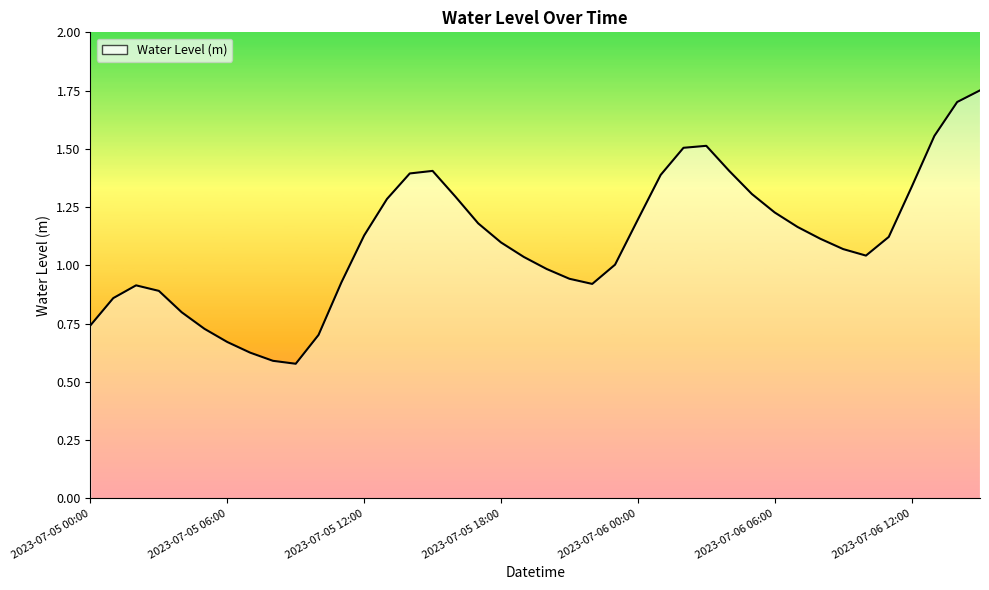

What is the smallest value displayed?

0.6